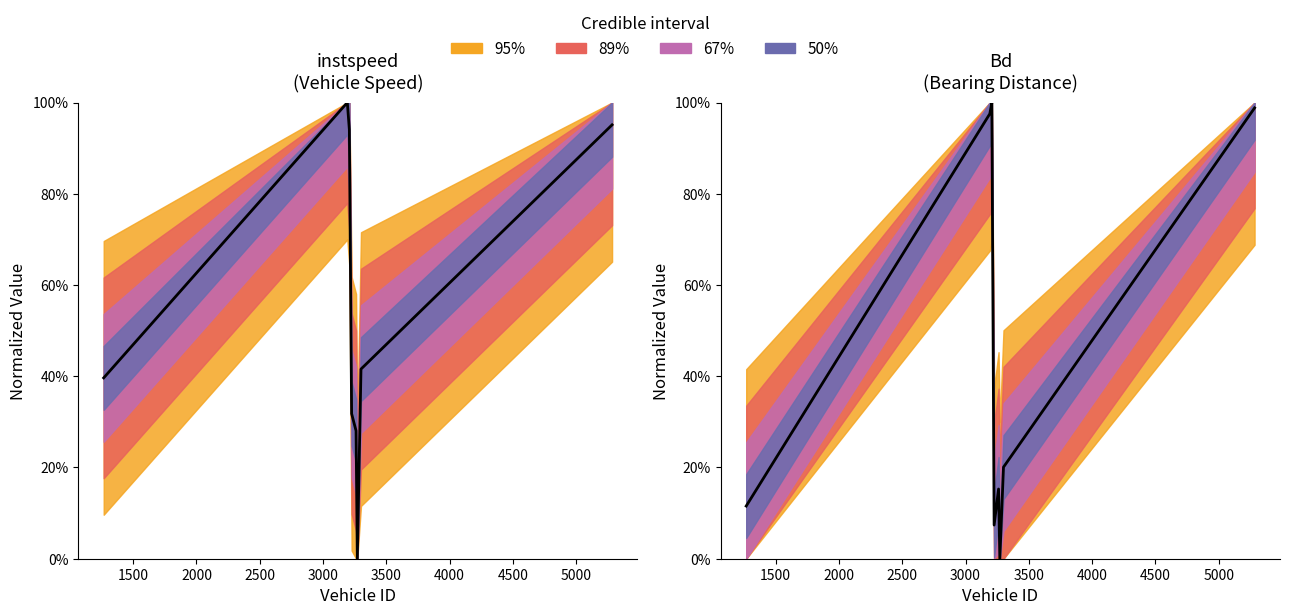

Where is instspeed nearest to the value 0?

3271.0